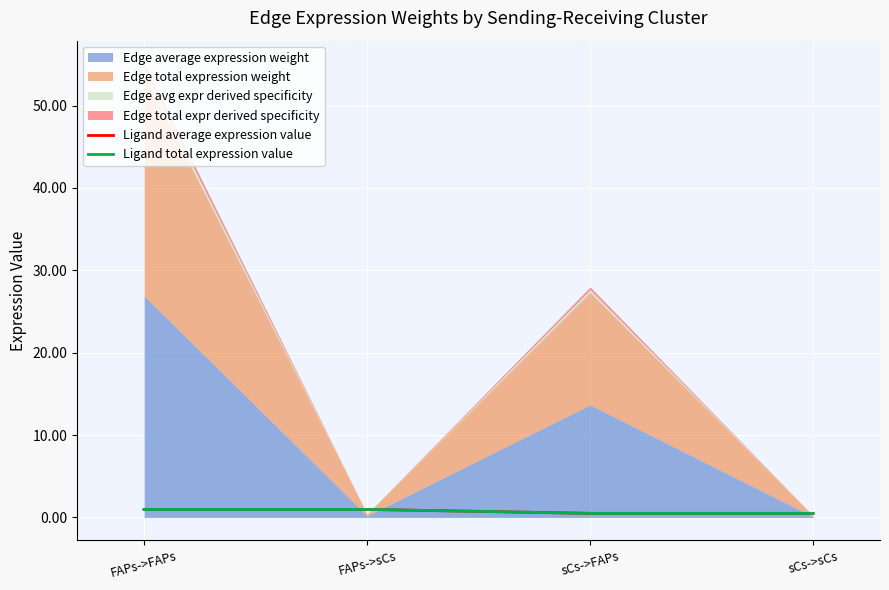

What is the difference between the maximum and second lowest values in the Ligand total expression value series?

0.5